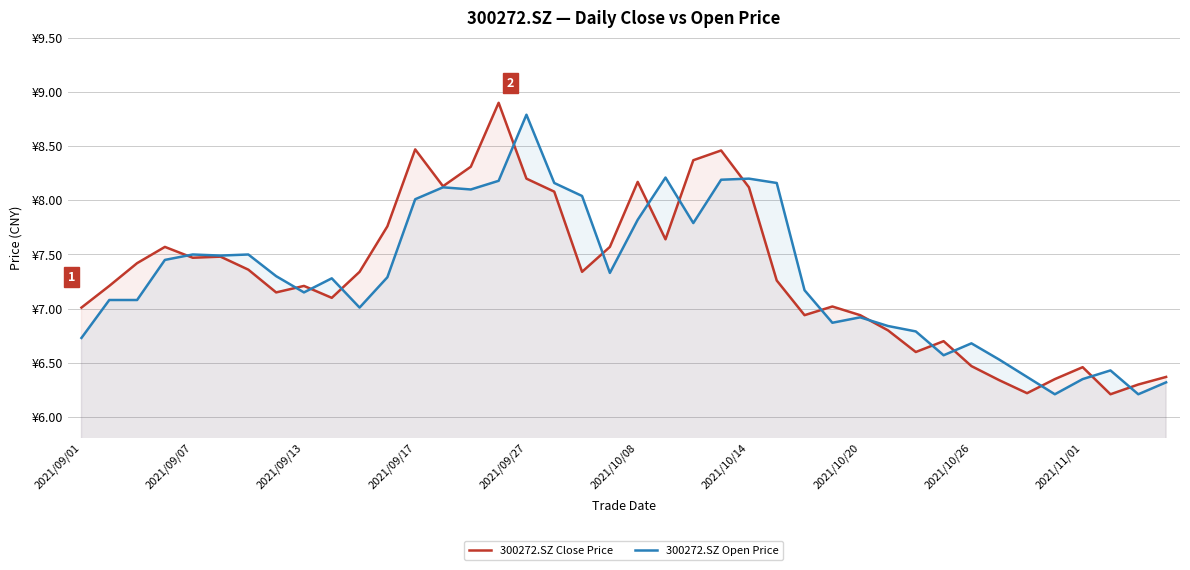

At which category does the chart reach its peak across all series?

15